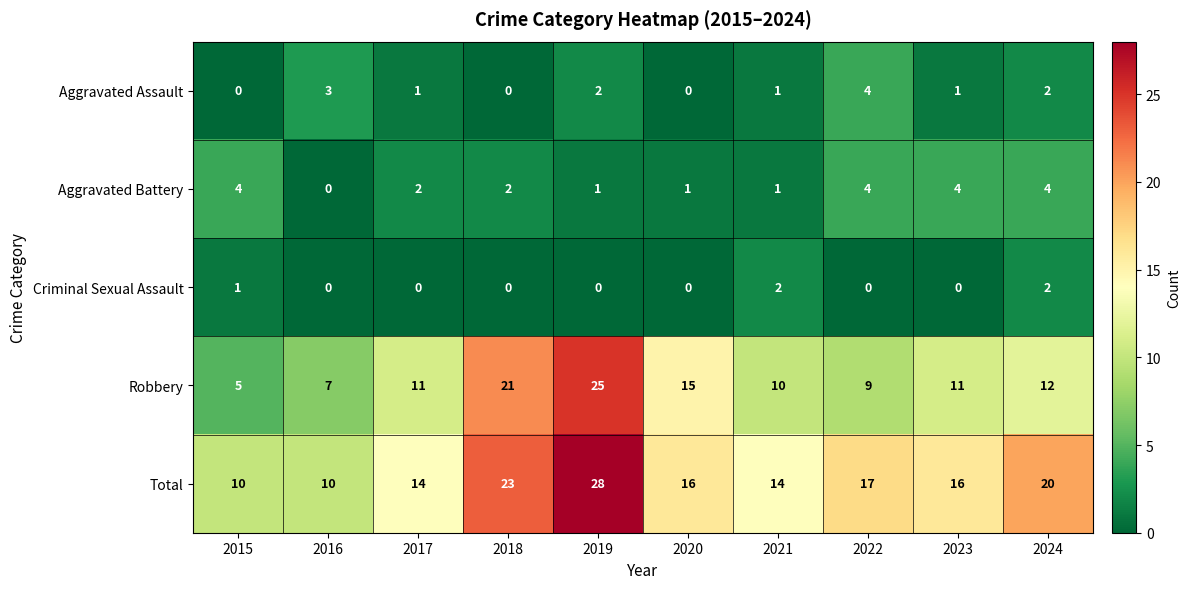

The value of Aggravated Assault at 2023 is 0. True or false?

False